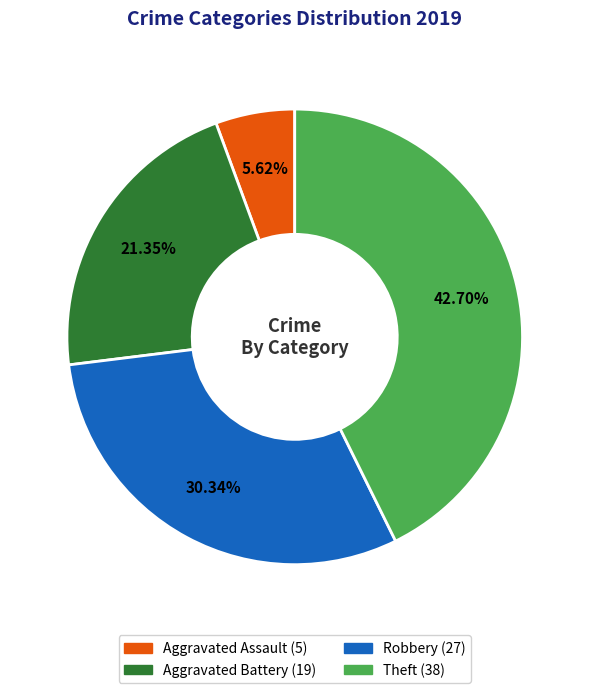

Combined, do Robbery and Theft account for over 50%?

Yes